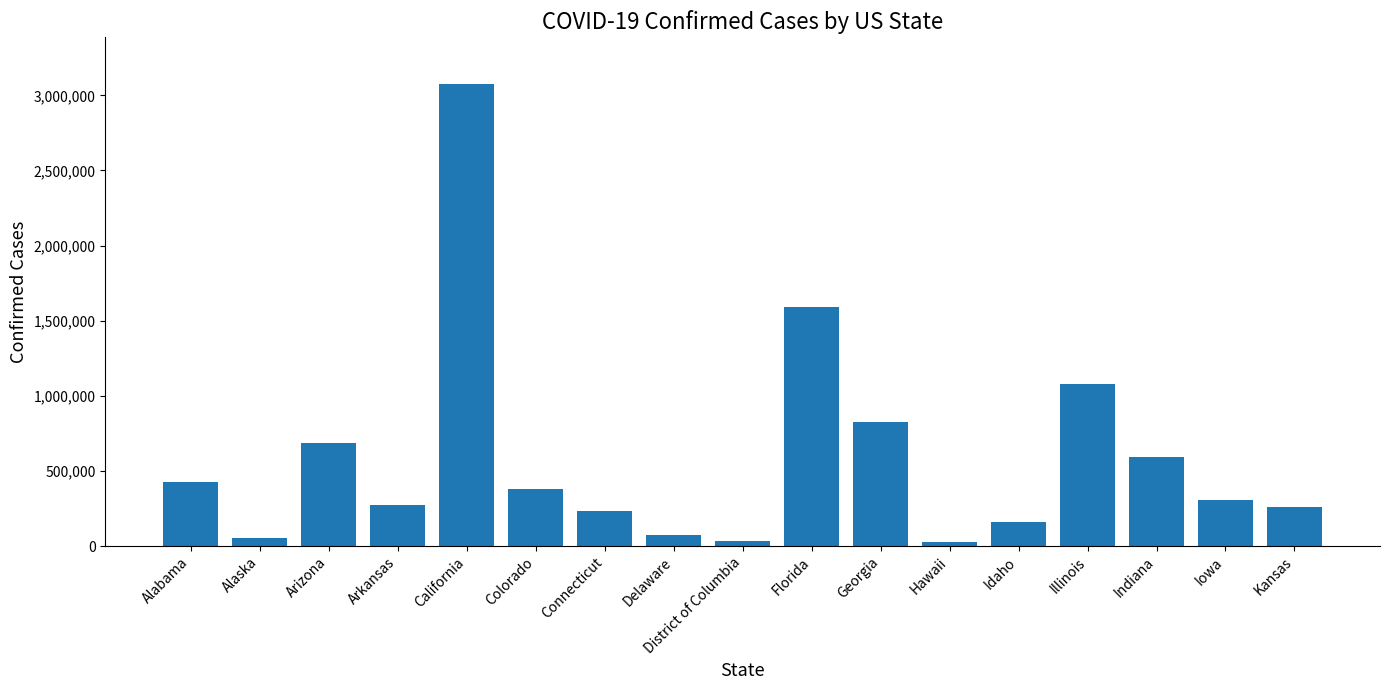

The chart shows a value of 71311 at Delaware. True or false?

True